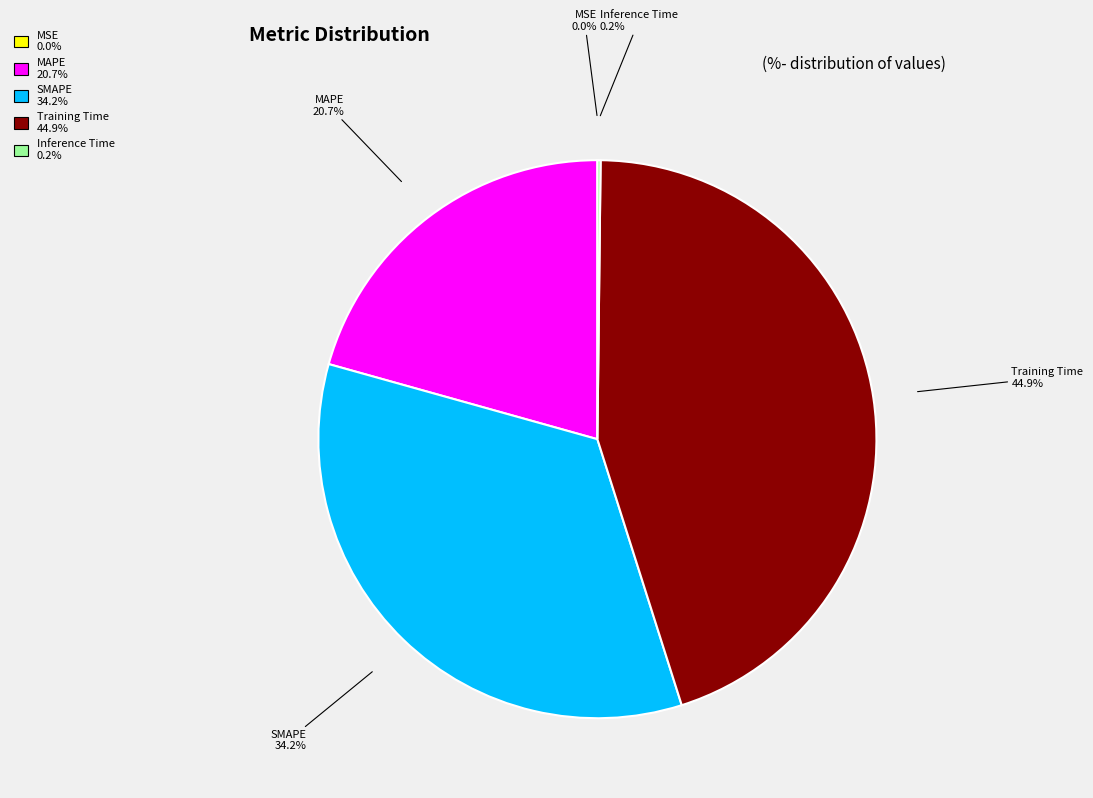

To the nearest percent, what is the average slice percentage?

20%